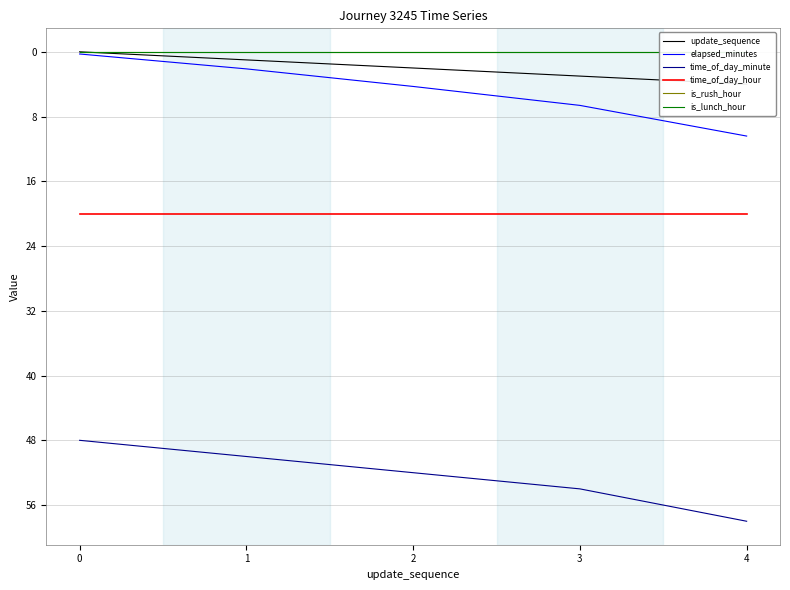

Rank the series by their maximum value, from highest to lowest.

time_of_day_minute, time_of_day_hour, elapsed_minutes, update_sequence, is_rush_hour, is_lunch_hour